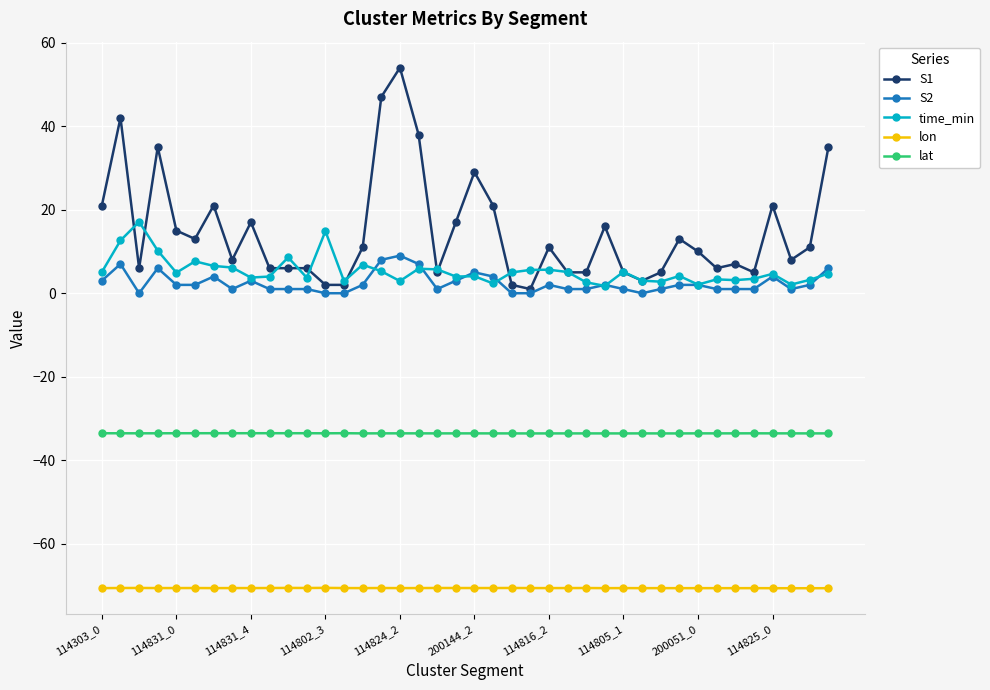

List the series in order of their peak value, lowest first.

lon, lat, S2, time_min, S1